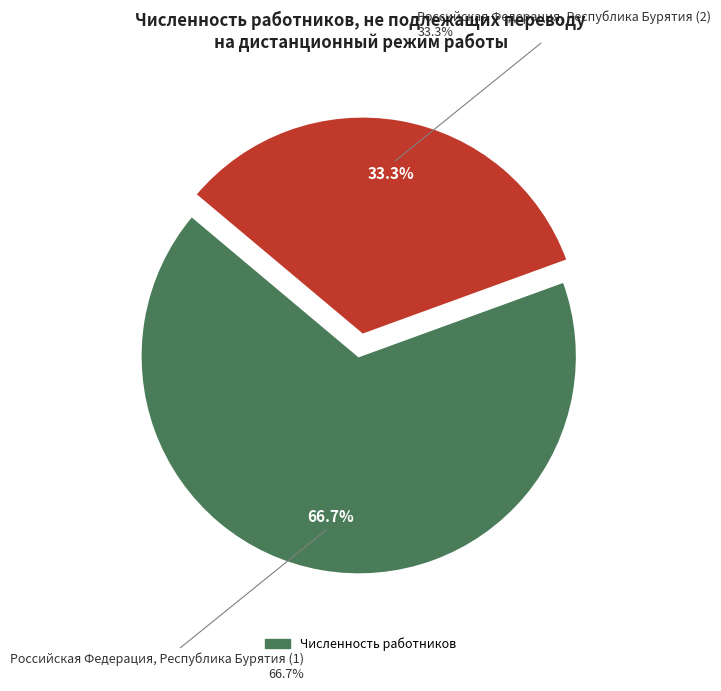

How many slices are in this pie chart?

2